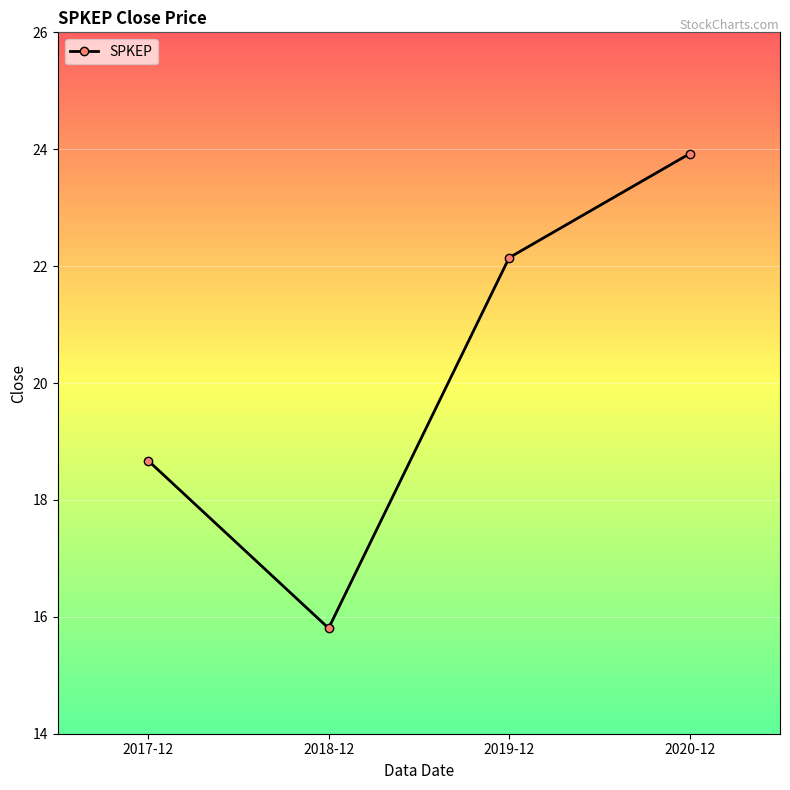

Which category has the lowest value across all series?

2018-12